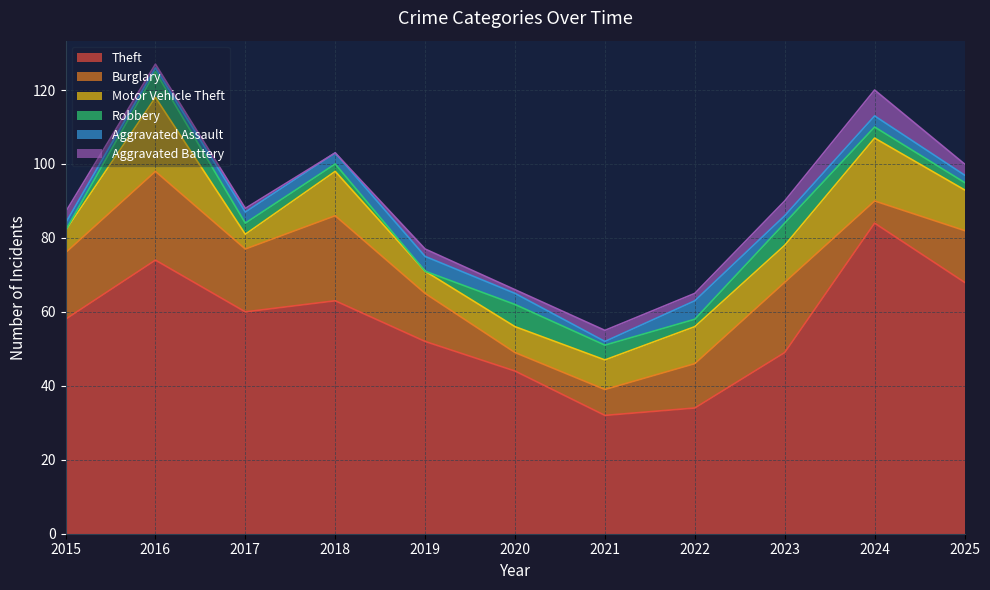

The value of Motor Vehicle Theft at 2023 is 15. True or false?

False